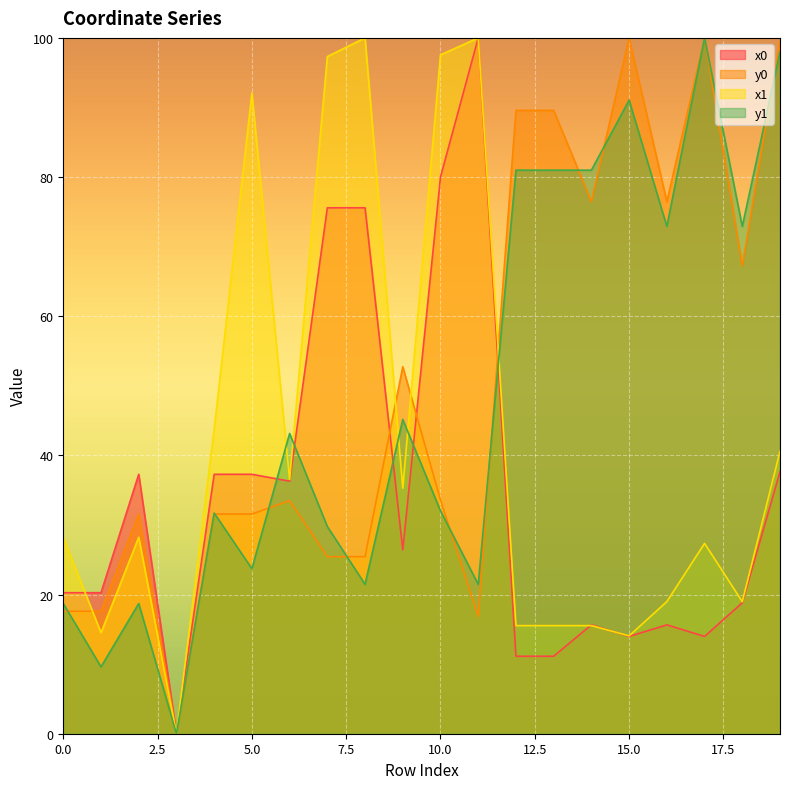

At how many categories does at least one series exceed 4?

19